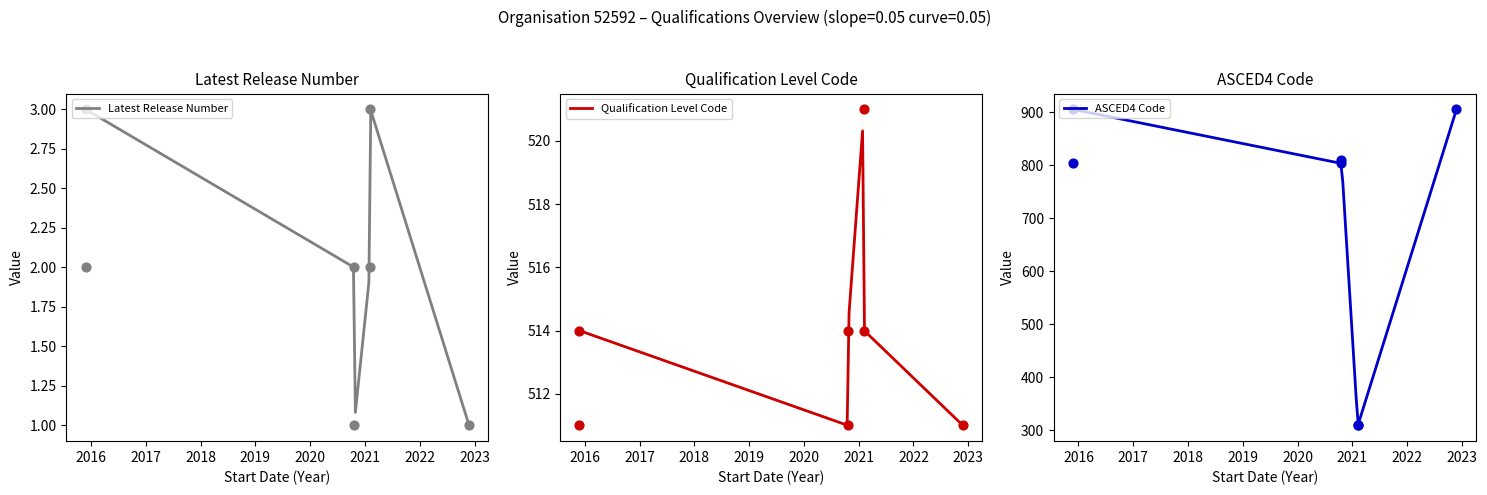

Which series contains the lowest Y value?

Latest Release Number